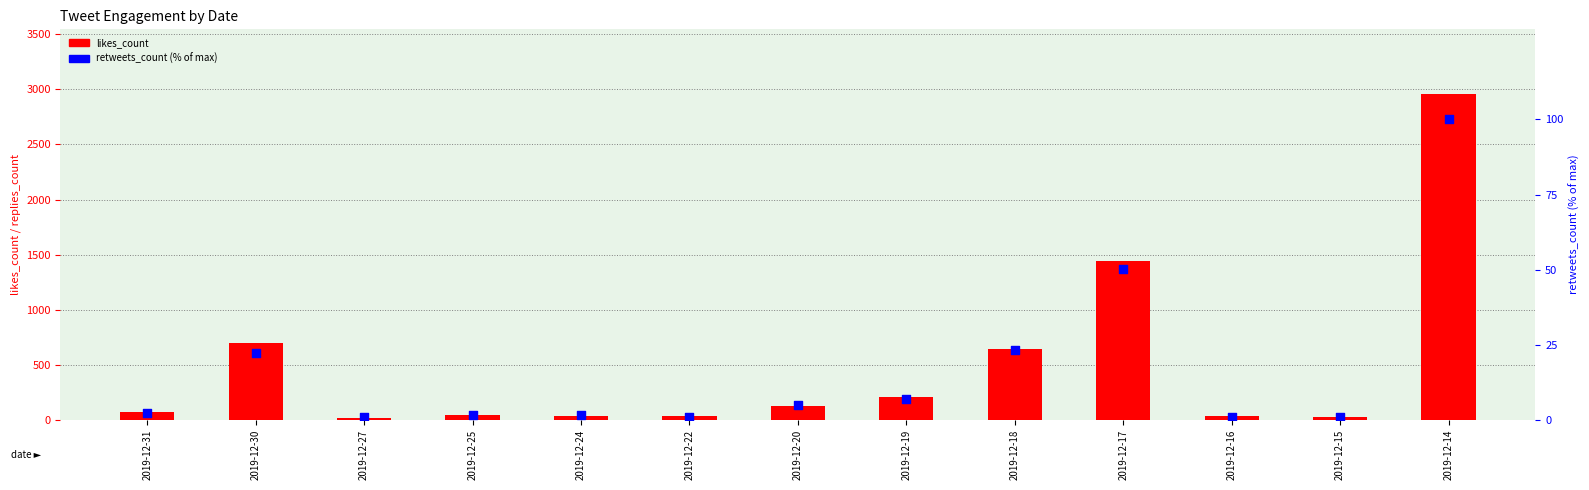

What are all the series names shown in the legend?

likes_count, retweets_count (% of max)